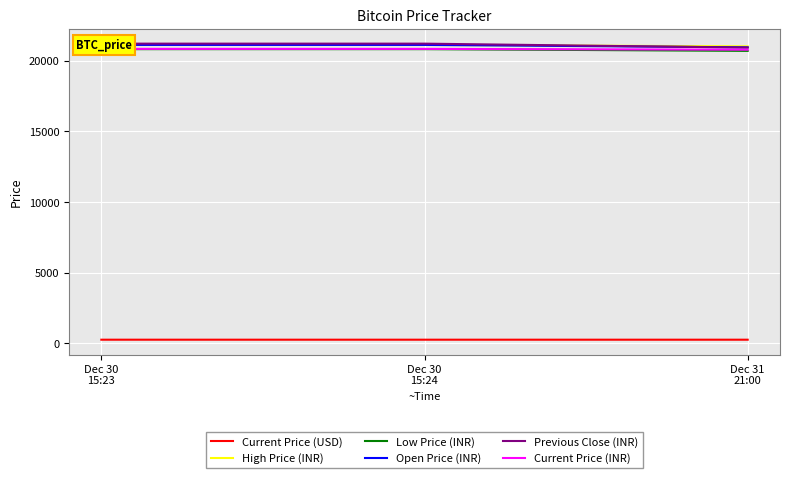

Rank the series by their maximum value, from lowest to highest.

Current Price (USD), Low Price (INR), Current Price (INR), High Price (INR), Open Price (INR), Previous Close (INR)